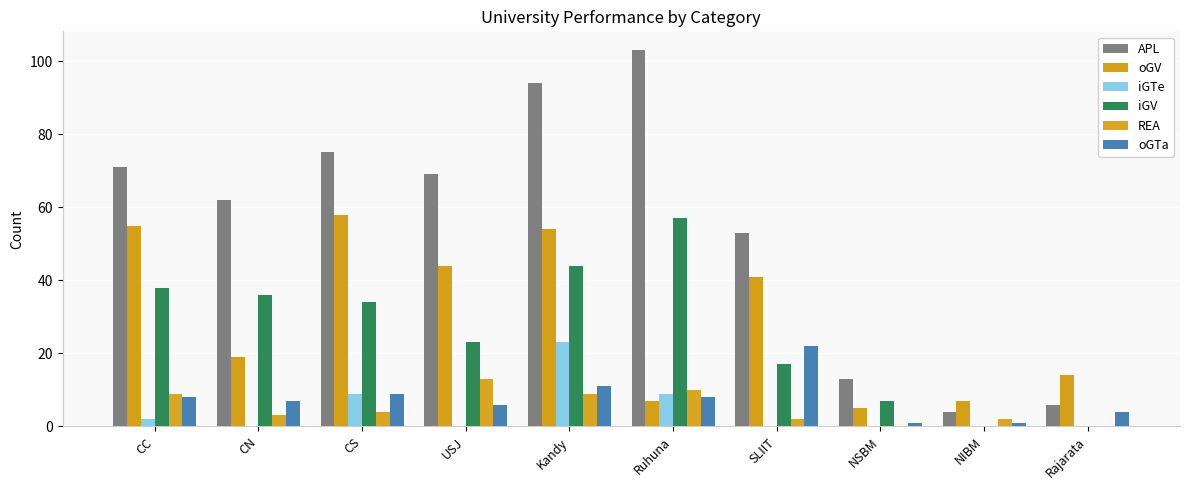

Count the number of data series in this chart.

6